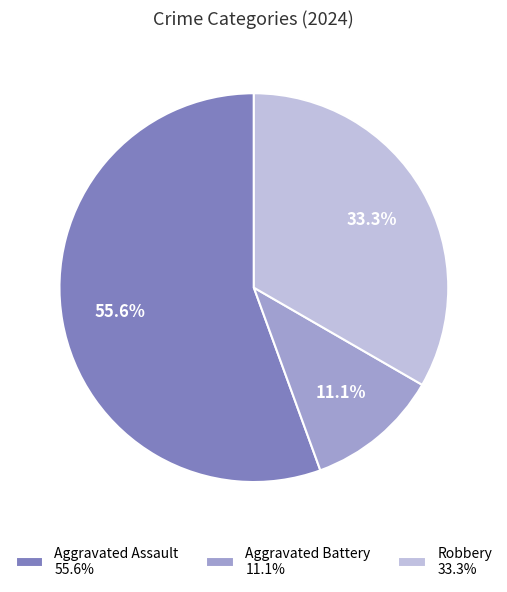

How many slices are in this pie chart?

3